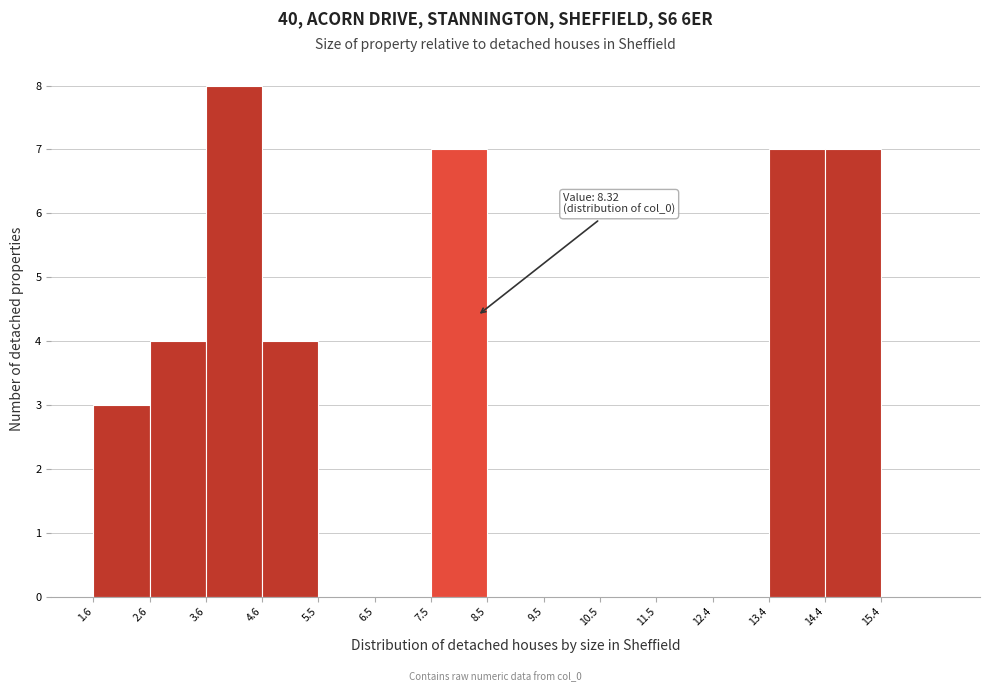

Which range on the x-axis has the tallest bar?

3.6 to 4.6